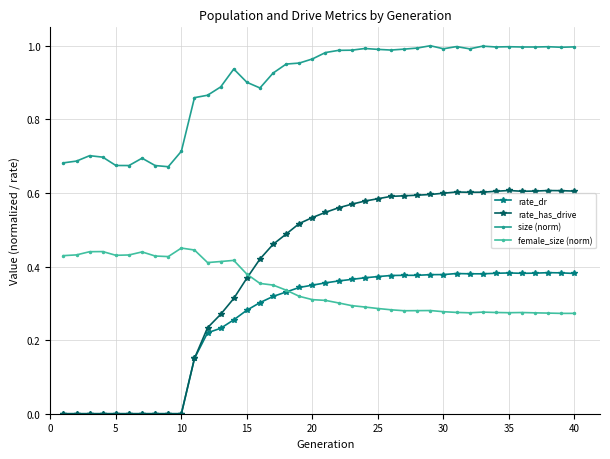

List the series in order of their peak value, highest first.

size (norm), rate_has_drive, female_size (norm), rate_dr